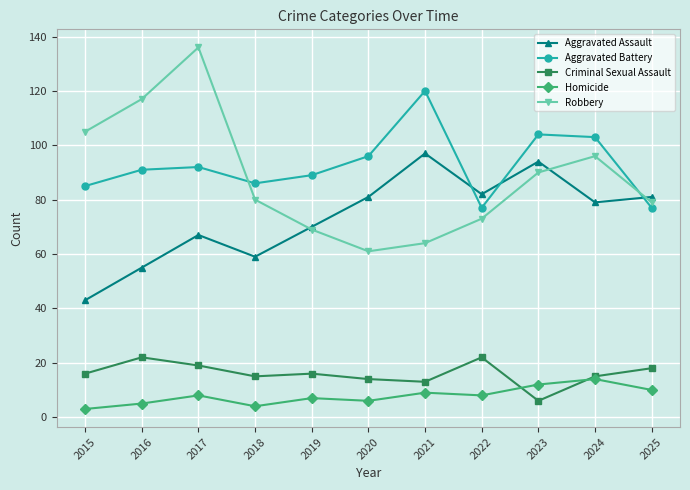

What is the sum of the Homicide values at 2018 and 2023?

16